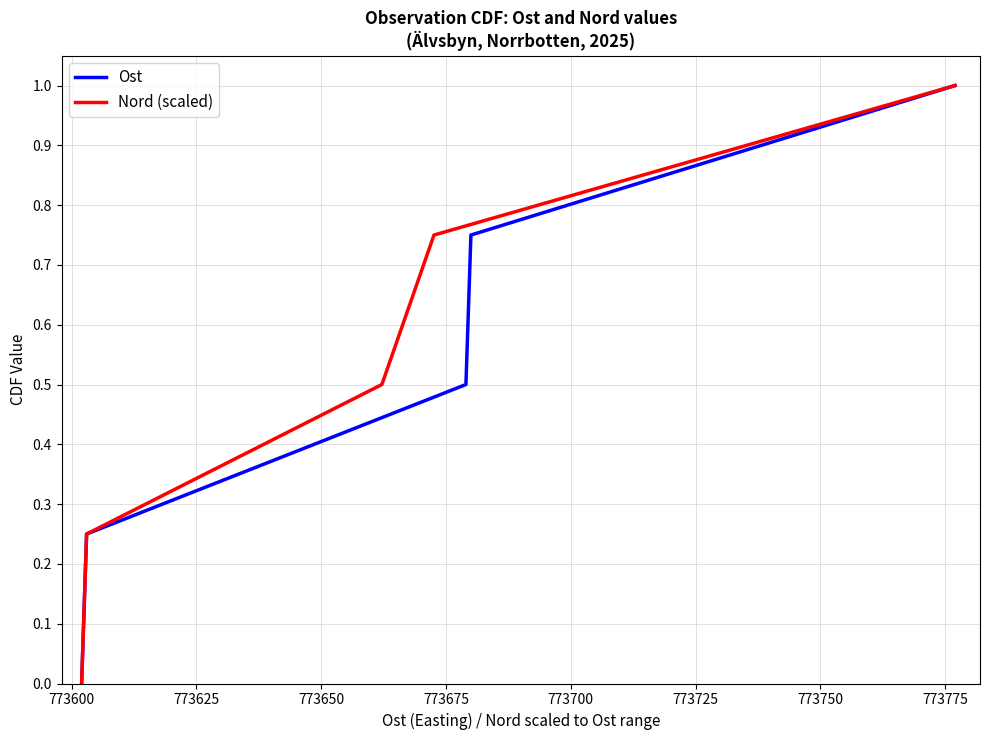

What are all the series names shown in the legend?

Ost, Nord (scaled)